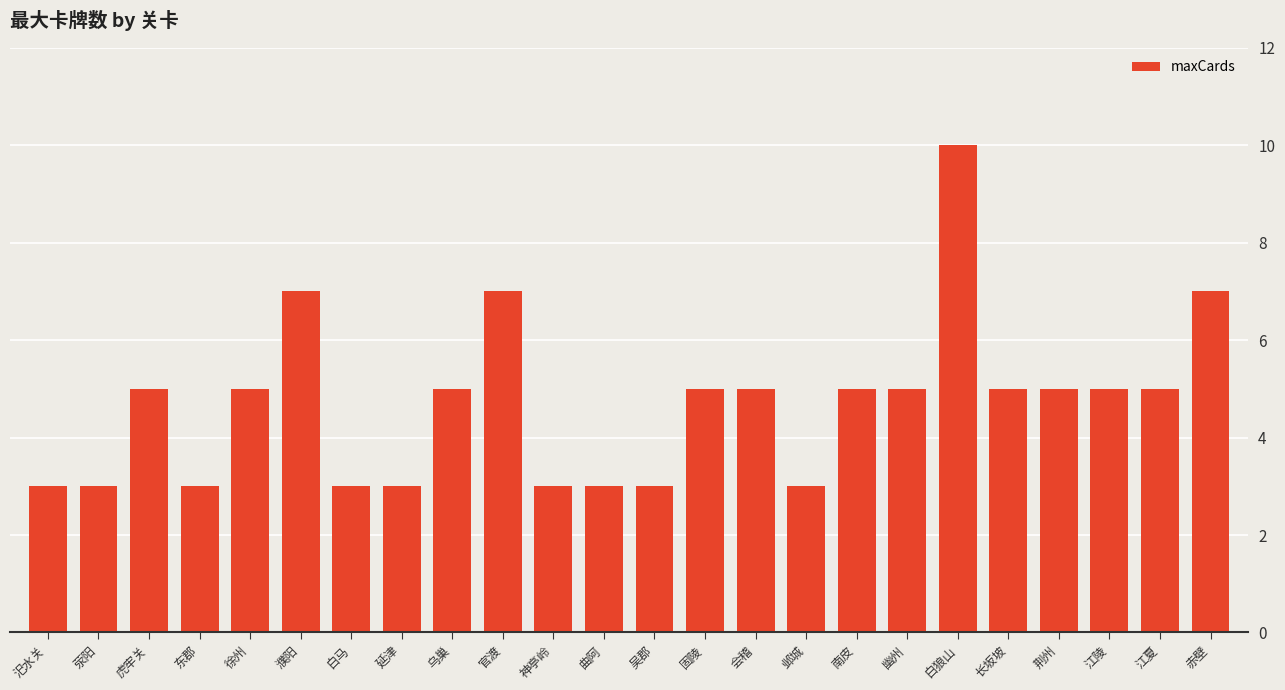

What is the value of the 17th bar from the left?

5